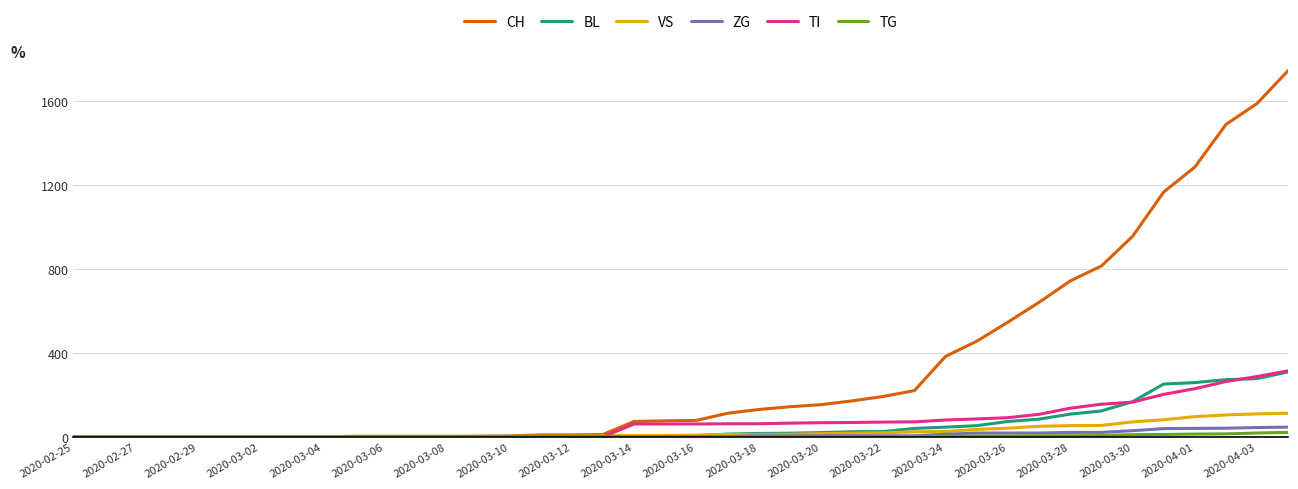

Which series has the widest spread of values?

CH